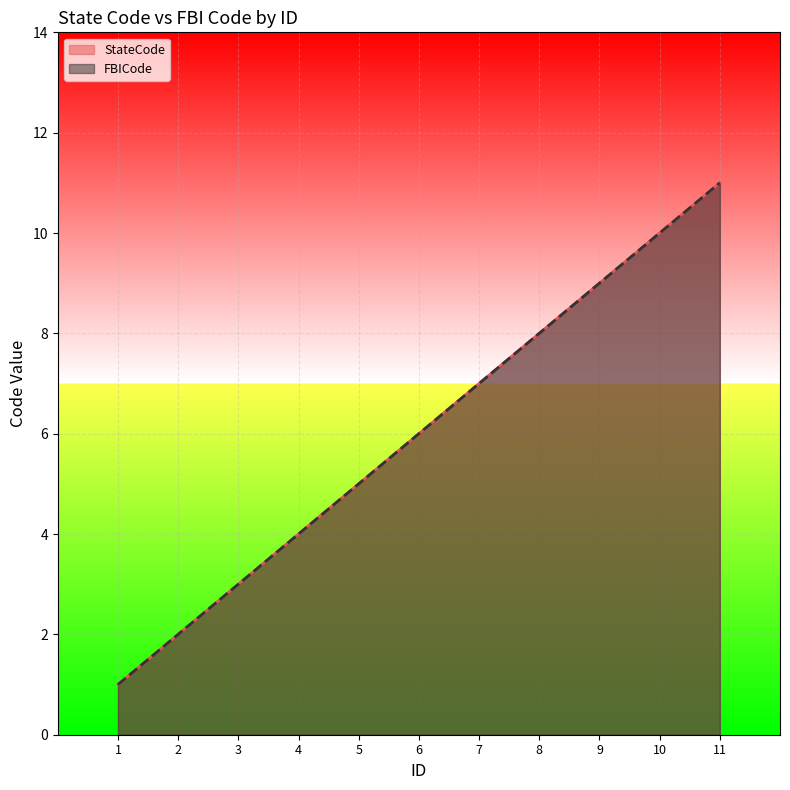

At which category is the sum across all series the highest?

11